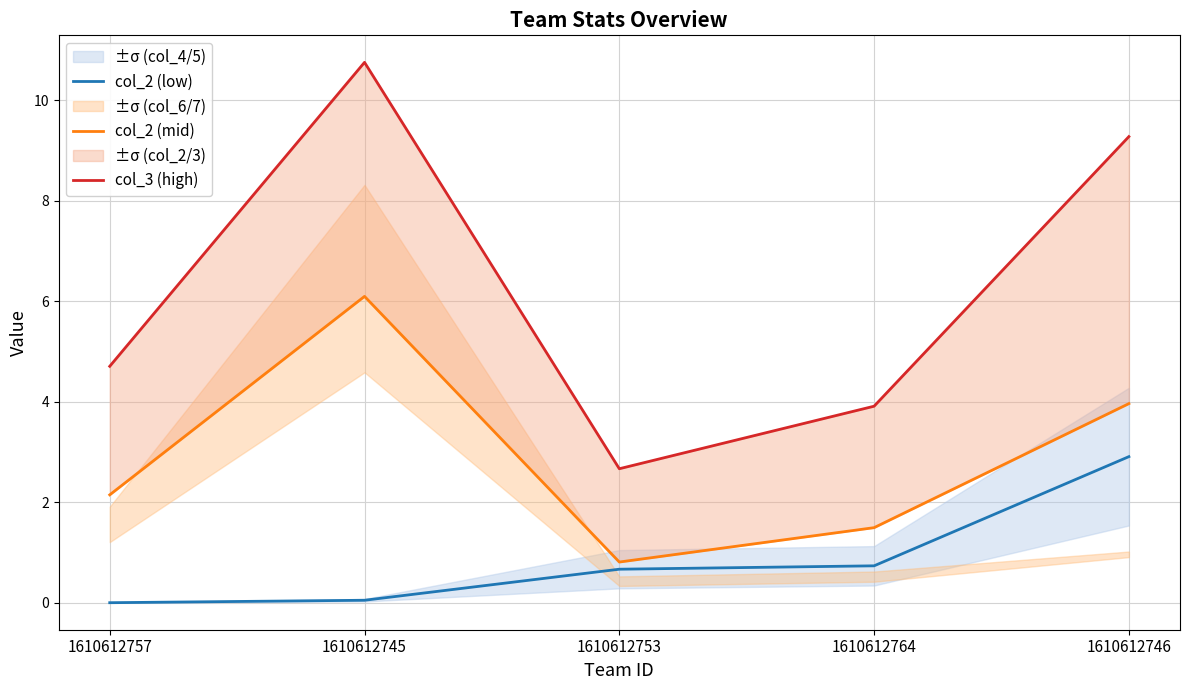

Which series has the largest total across all categories?

col_3 (high)